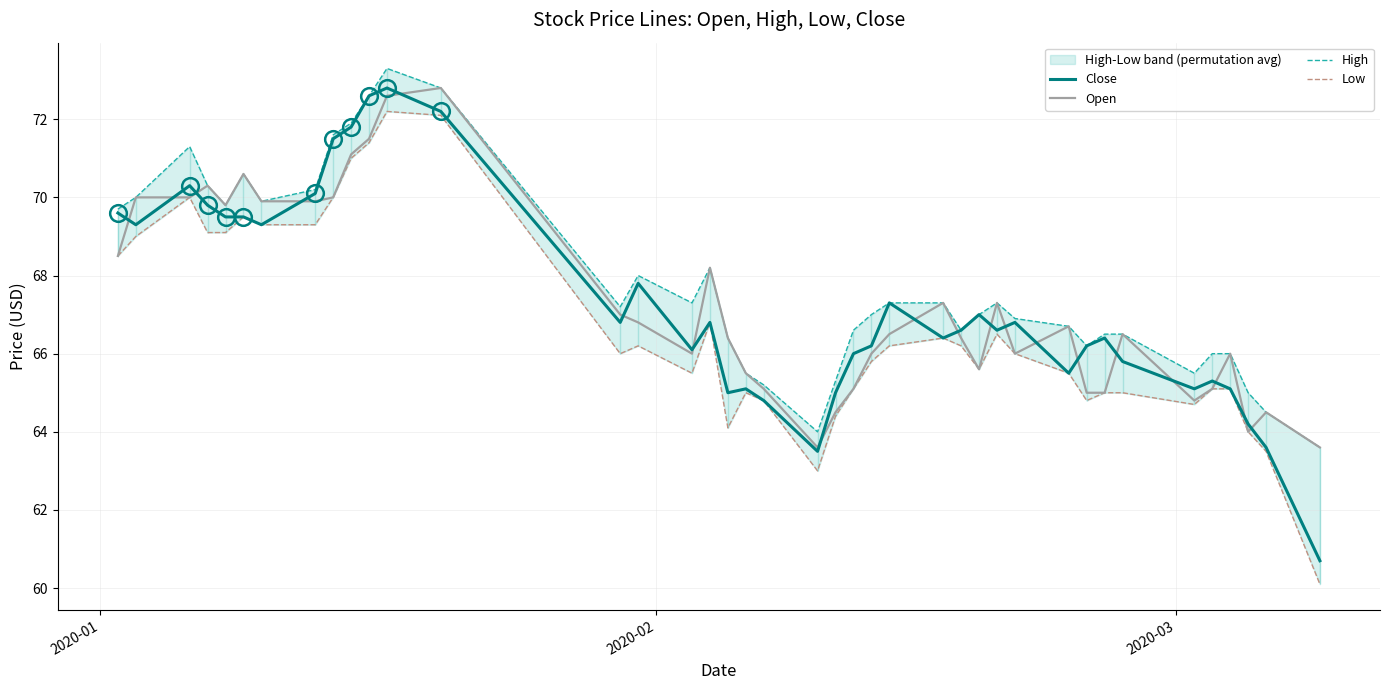

What is the highest value of the Open series?

72.8